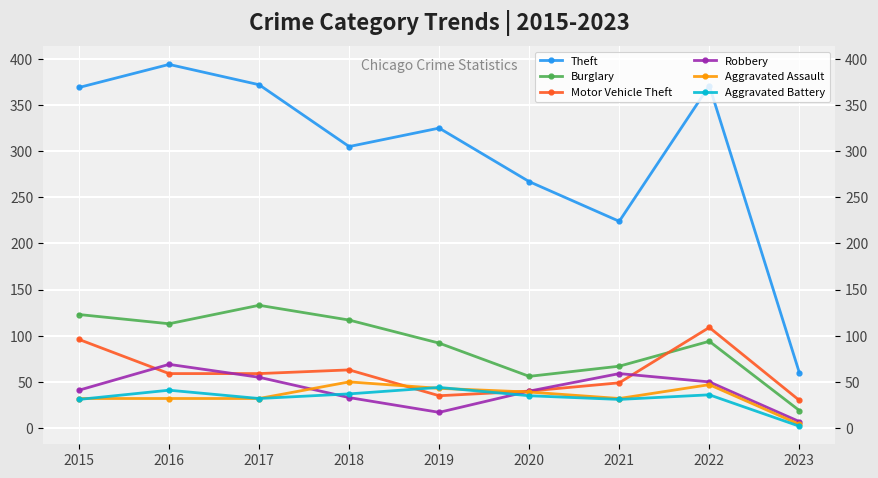

What is the total value across all series at 2021?

462